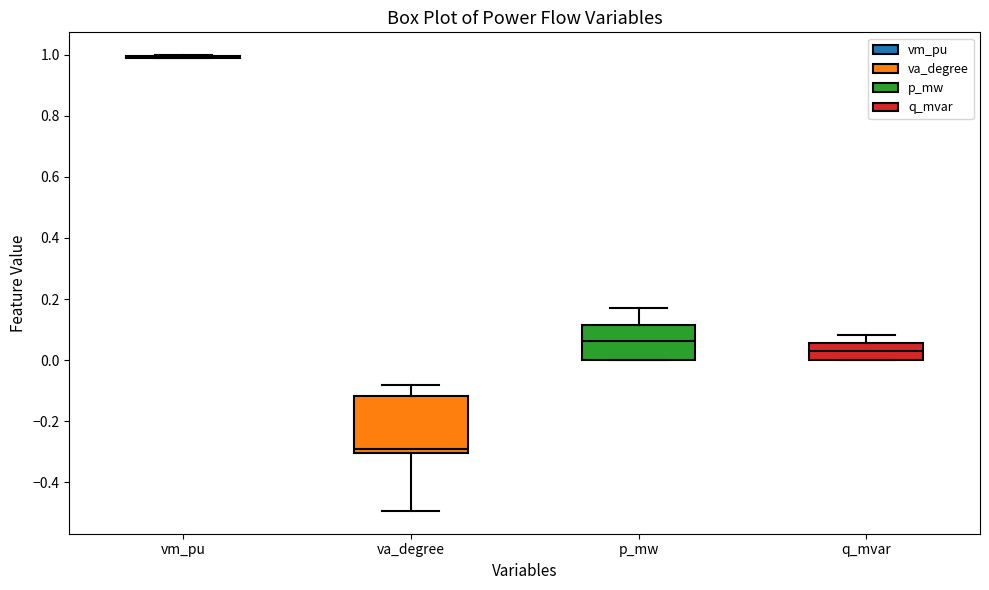

Reading left to right, transcribe this box plot: for each box, give where its median line is, the range the box spans, and where its two whiskers end, as read against the y-axis. The values are not printed on the chart, so give them approximately, as read against the axis.

vm_pu: box collapsed to a line at 1.00, whiskers 0.98 to 1.00
va_degree: median -0.30 (just above the box's lower edge), box -0.30 to -0.12, whiskers -0.50 to -0.08
p_mw: median 0.06, box 0.00 to 0.12, whiskers 0.00 to 0.16
q_mvar: median 0.02, box 0.00 to 0.06, whiskers 0.00 to 0.08